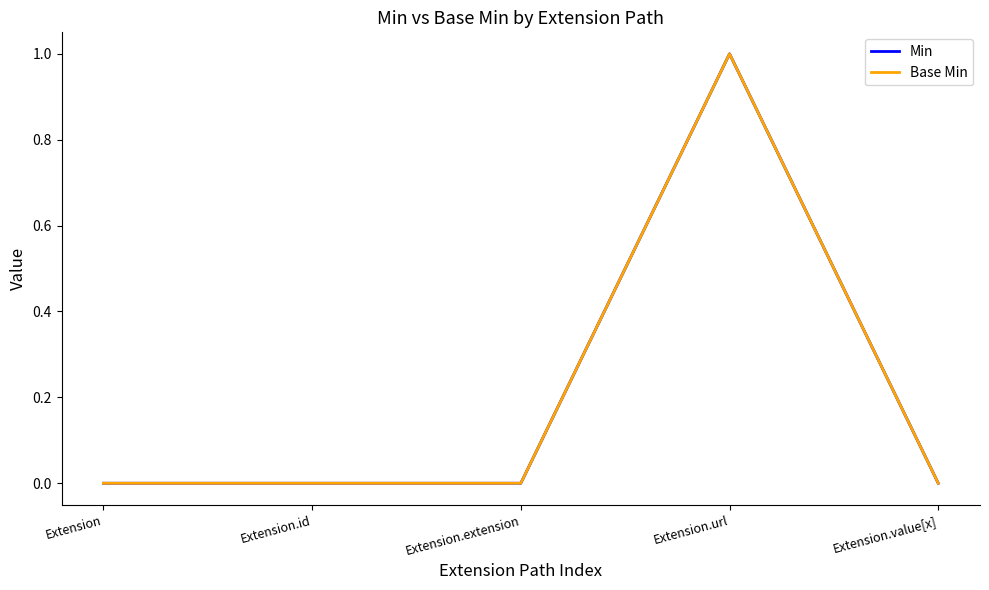

True or false: Min and Base Min intersect in this chart.

False